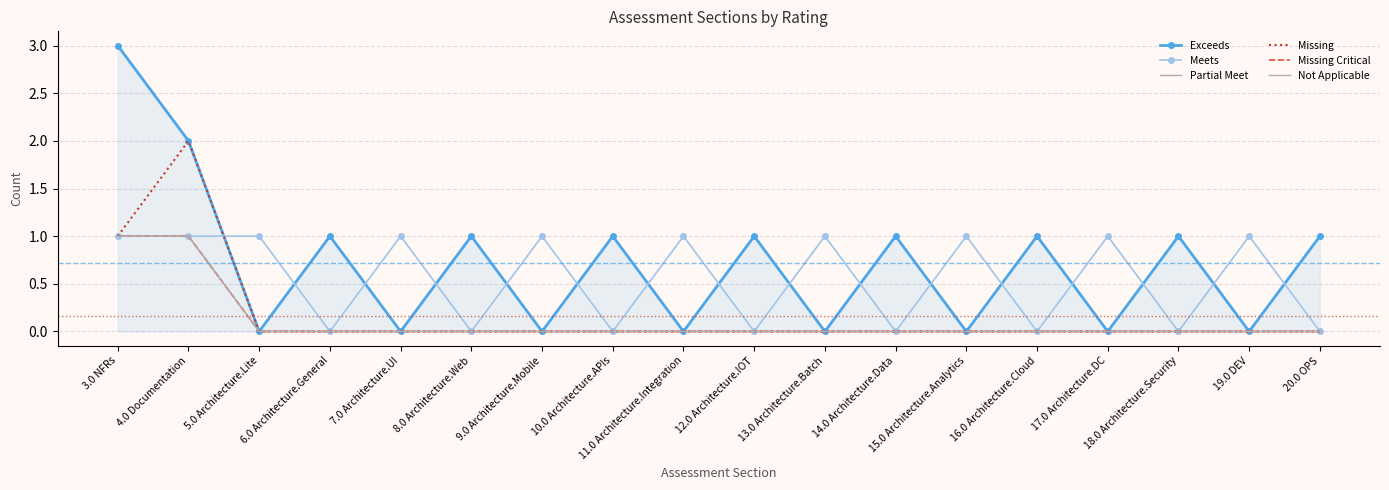

How many distinct data groups are displayed?

6